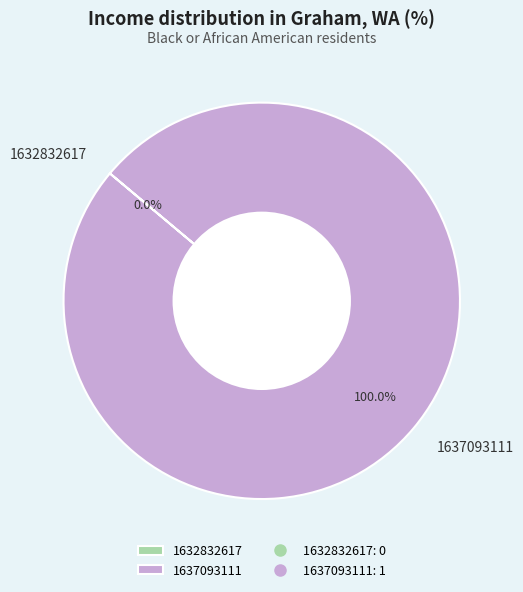

Which category accounts for the majority?

1637093111